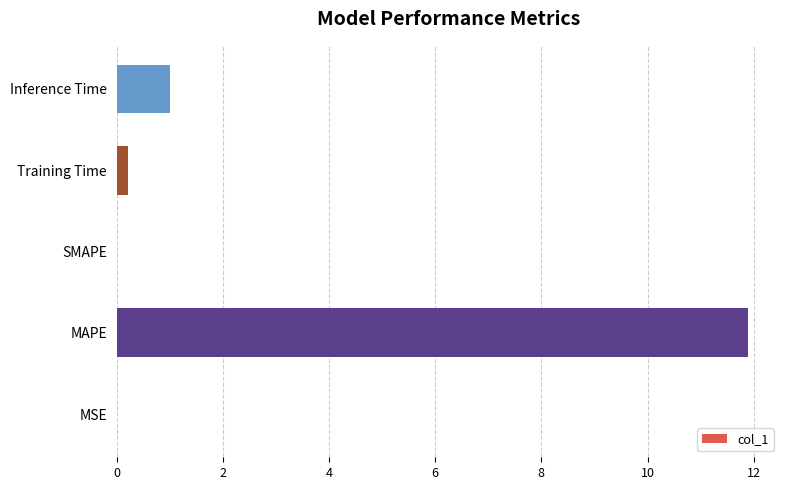

Which category has the highest value across all series?

MAPE